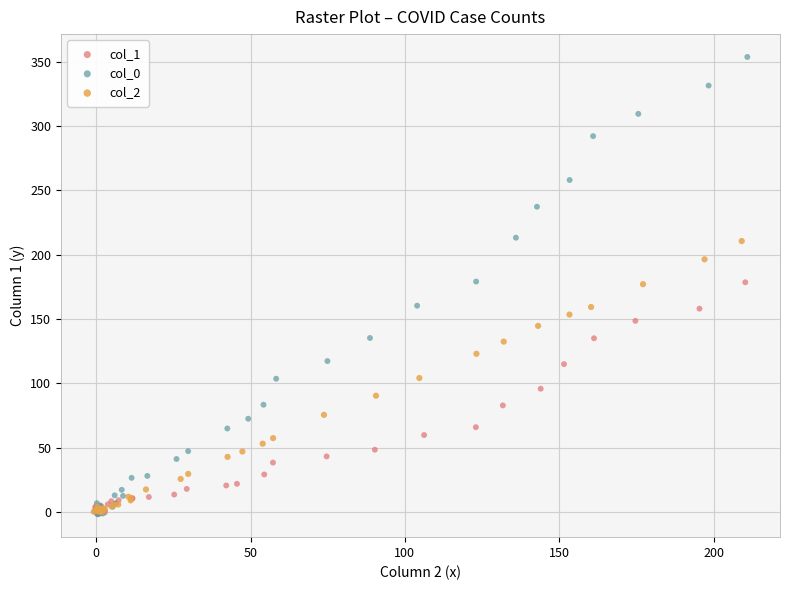

Which series has the largest Y range (max minus min)?

col_0